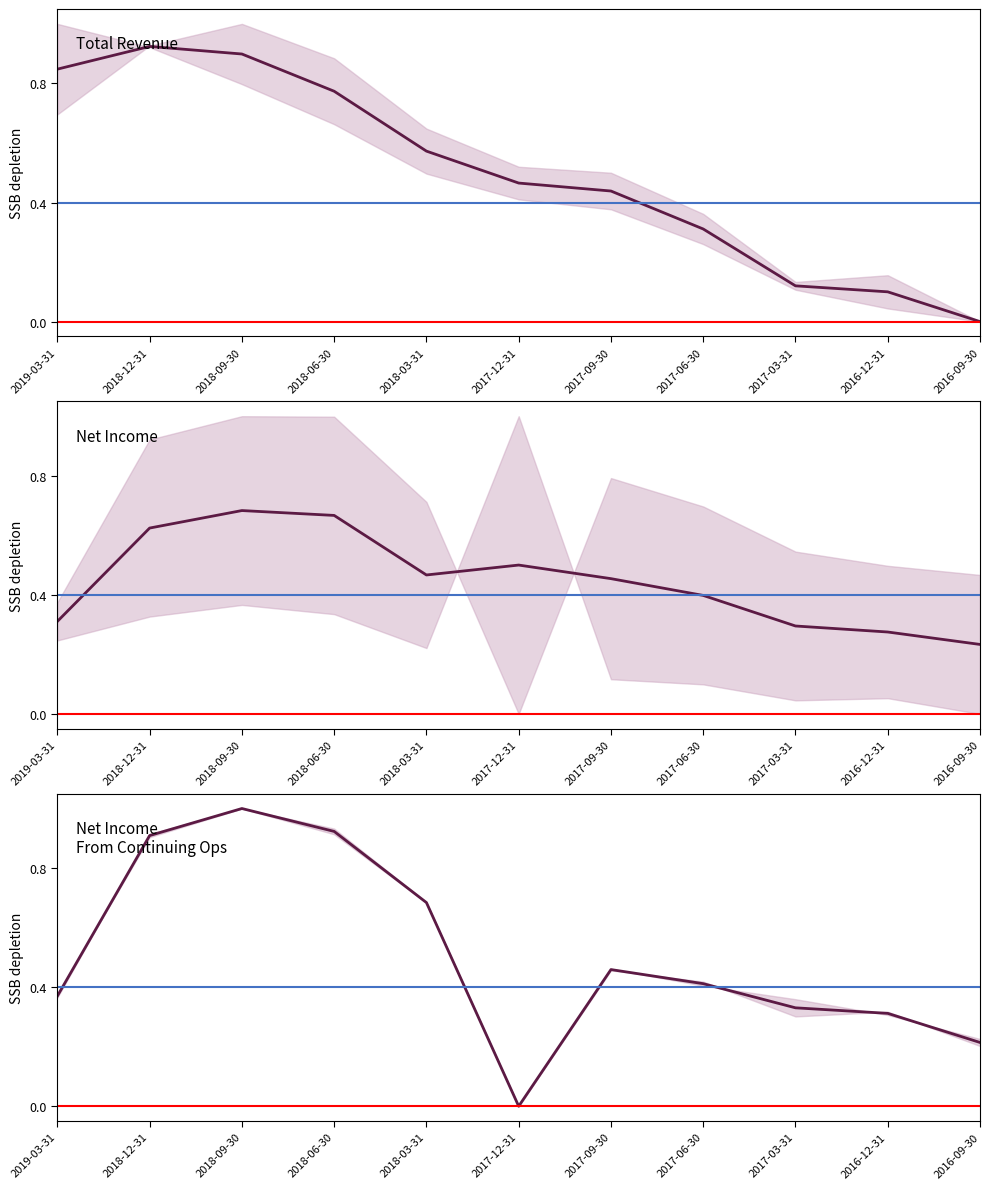

Which has a higher value, 2017-12-31 or 2018-12-31?

2018-12-31